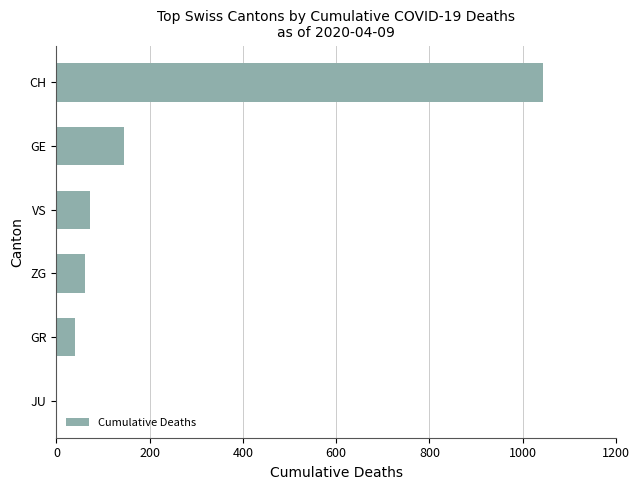

What is the sum of the values at GE and VS?

216